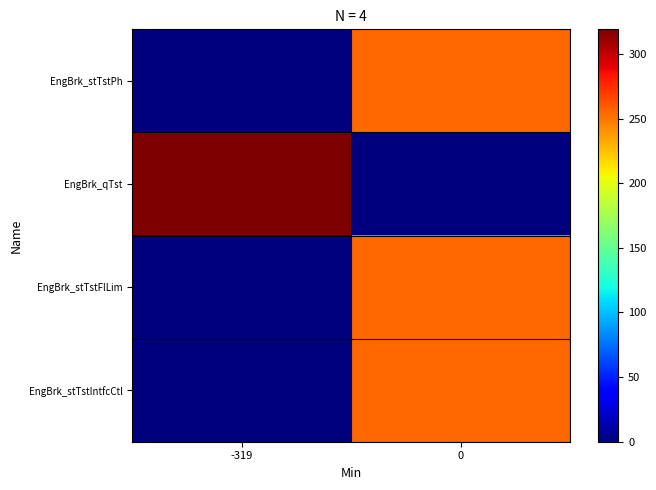

How many categories are shown in the chart?

2